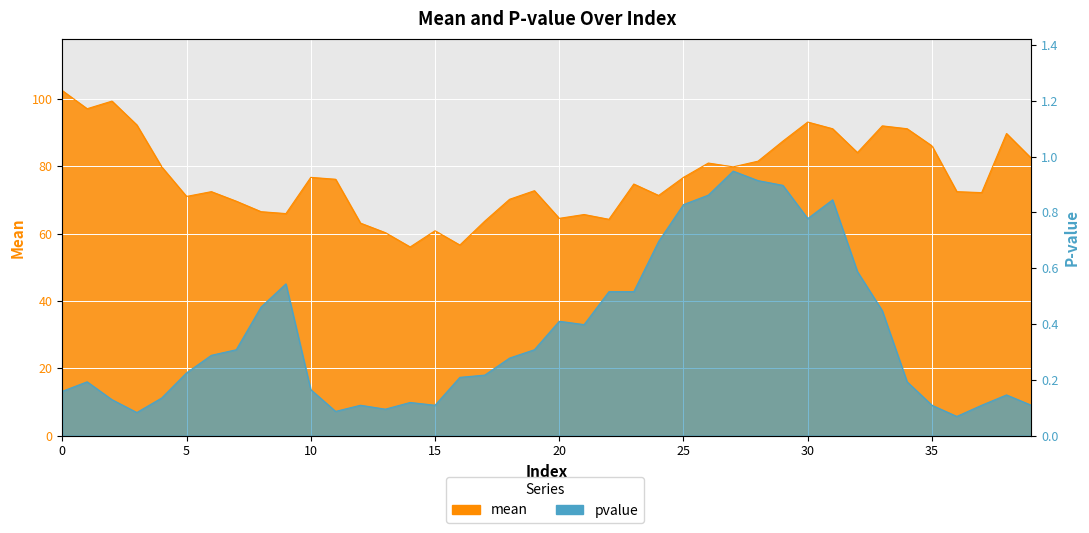

Reading right to left, what are all the values shown in this chart?

mean: 39=82.3	38=89.7	37=72.2	36=72.5	35=86.0	34=91.1	33=92.0	32=84.0	31=91.1	30=93.1	29=87.5	28=81.5	27=79.8	26=80.9	25=76.7	24=71.3	23=74.7	22=64.2	21=65.7	20=64.5	19=72.7	18=70.2	17=63.7	16=56.6	15=60.8	14=56.0	13=60.3	12=63.1	11=76.1	10=76.7	9=65.9	8=66.5	7=69.6	6=72.5	5=71.0	4=79.8	3=92.3	2=99.3	1=97.1	0=102.5
pvalue: 39=0.1	38=0.1	37=0.1	36=0.1	35=0.1	34=0.2	33=0.4	32=0.6	31=0.8	30=0.8	29=0.9	28=0.9	27=0.9	26=0.9	25=0.8	24=0.7	23=0.5	22=0.5	21=0.4	20=0.4	19=0.3	18=0.3	17=0.2	16=0.2	15=0.1	14=0.1	13=0.1	12=0.1	11=0.1	10=0.2	9=0.5	8=0.5	7=0.3	6=0.3	5=0.2	4=0.1	3=0.1	2=0.1	1=0.2	0=0.2